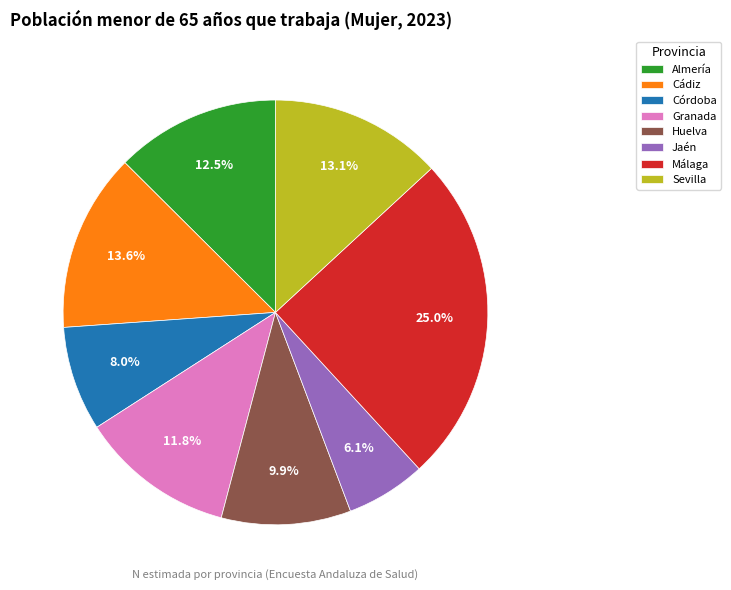

What is the total percentage of Jaén and Almería?

18.6%